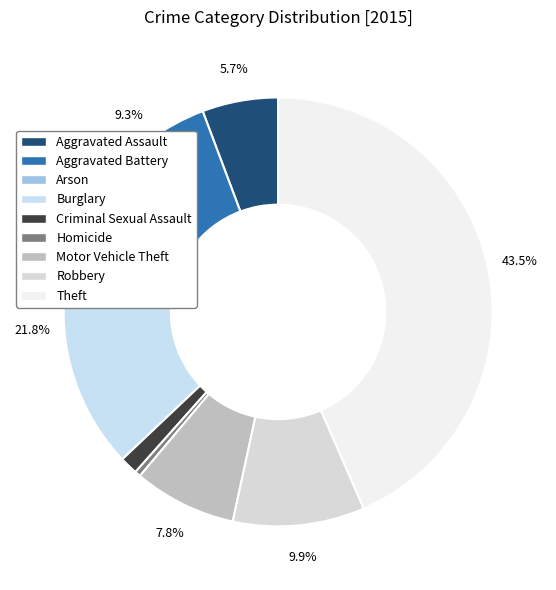

To the nearest percent, what is the difference between the Robbery and Theft slice percentages?

34%